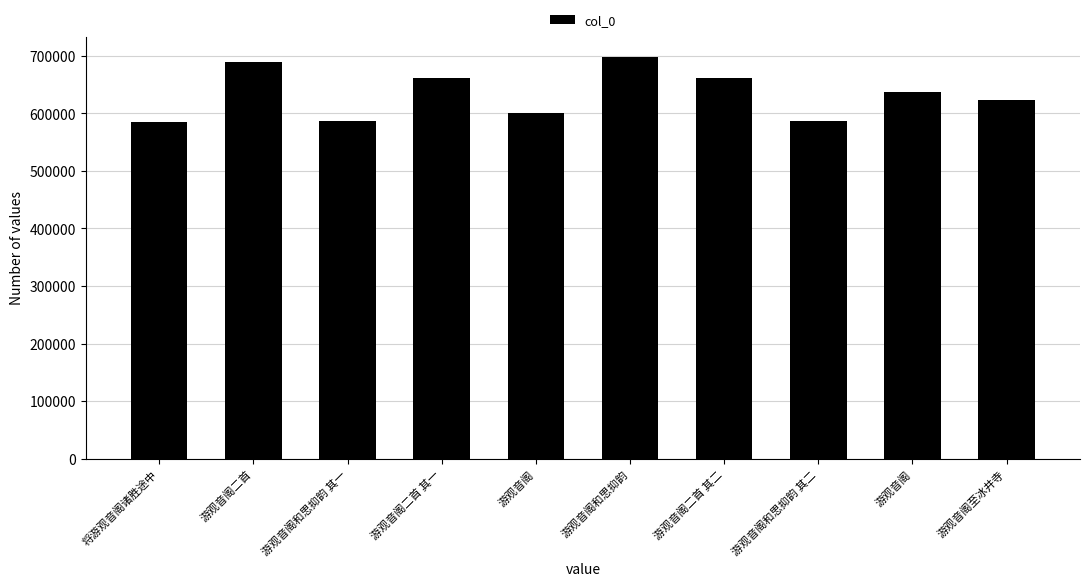

How many data points does each series have?

10